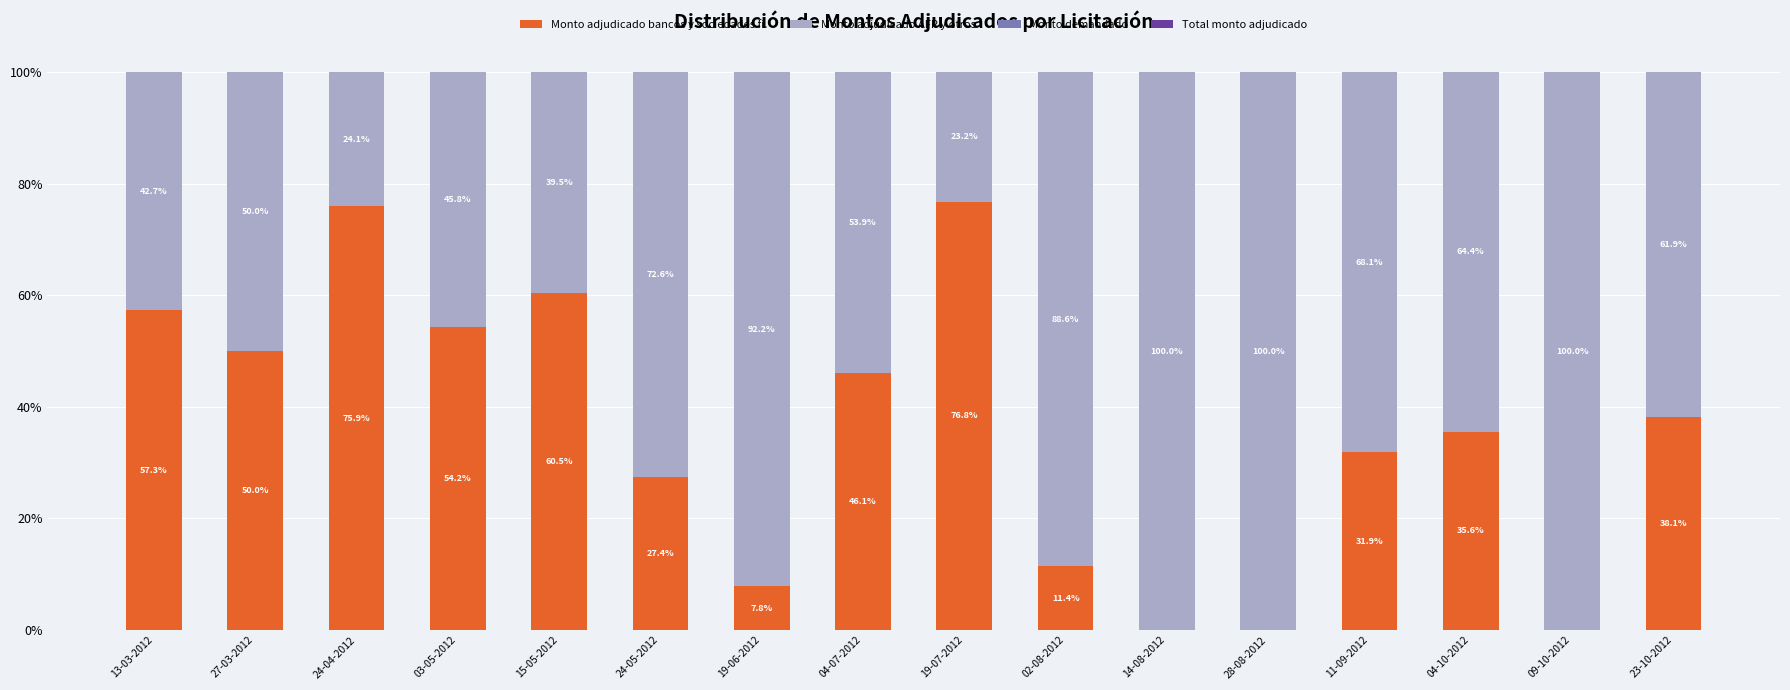

Is it true that Monto adjudicado bancos y sociedades fi. equals 59.0 at 04-10-2012?

False